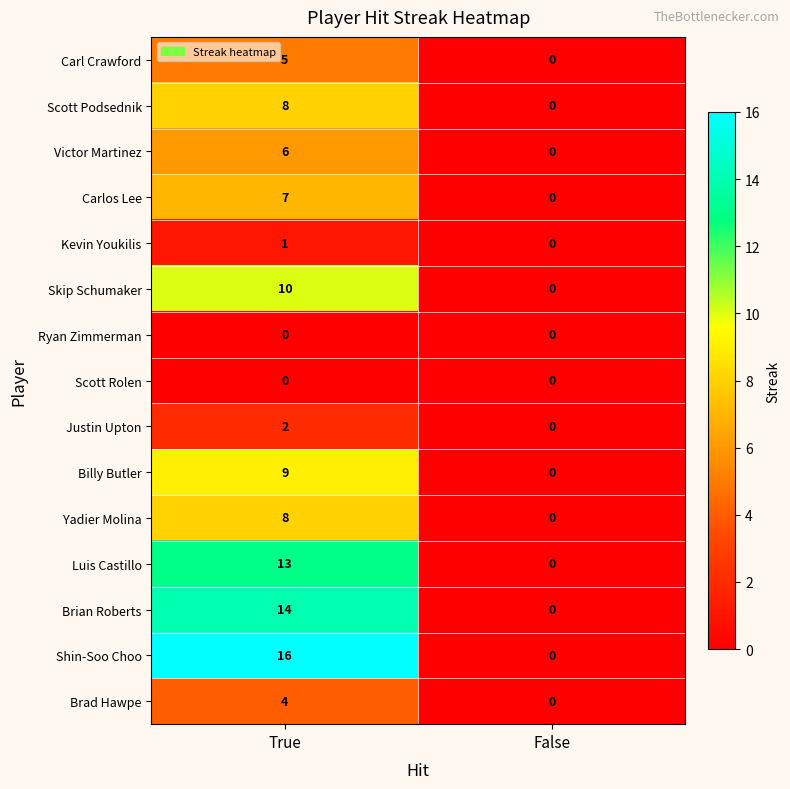

How many distinct data groups are displayed?

15